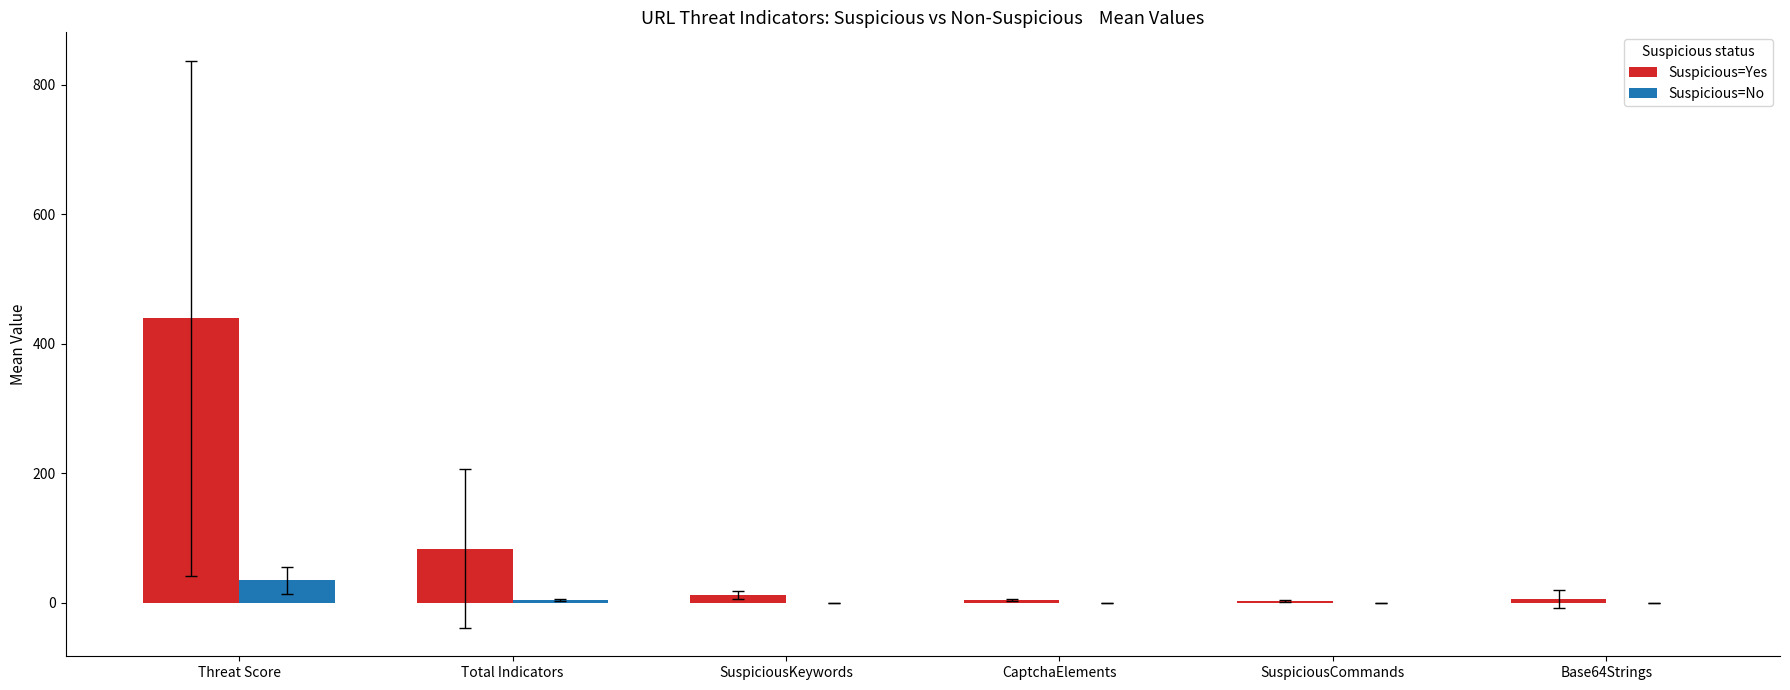

At which label does Suspicious=Yes first exceed 11?

Threat Score